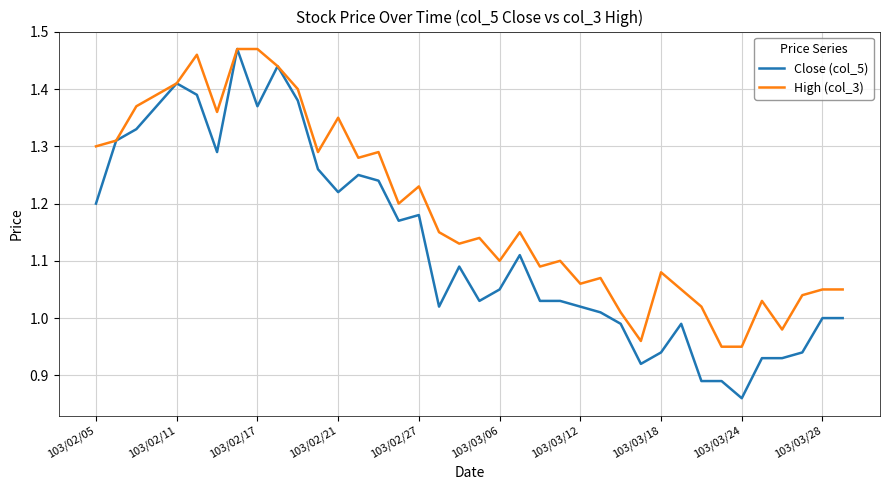

Which series has the widest spread of values?

Close (col_5)